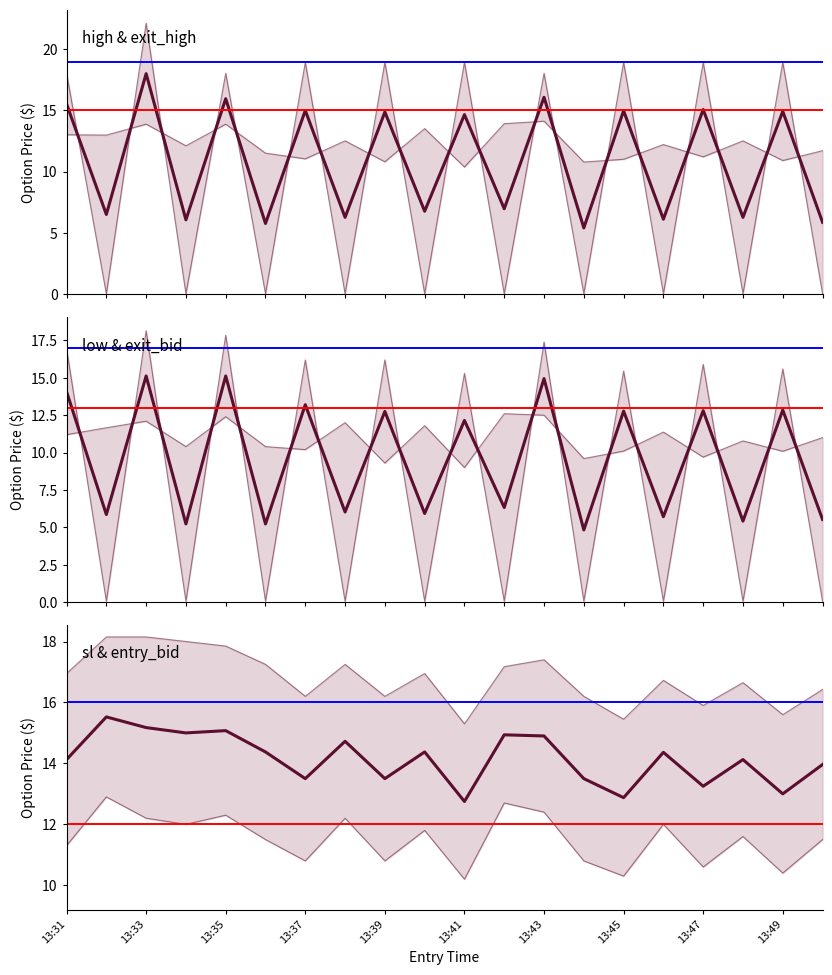

List the series in order of their peak value, lowest first.

low, entry_bid, high, sl, exit_bid, exit_high